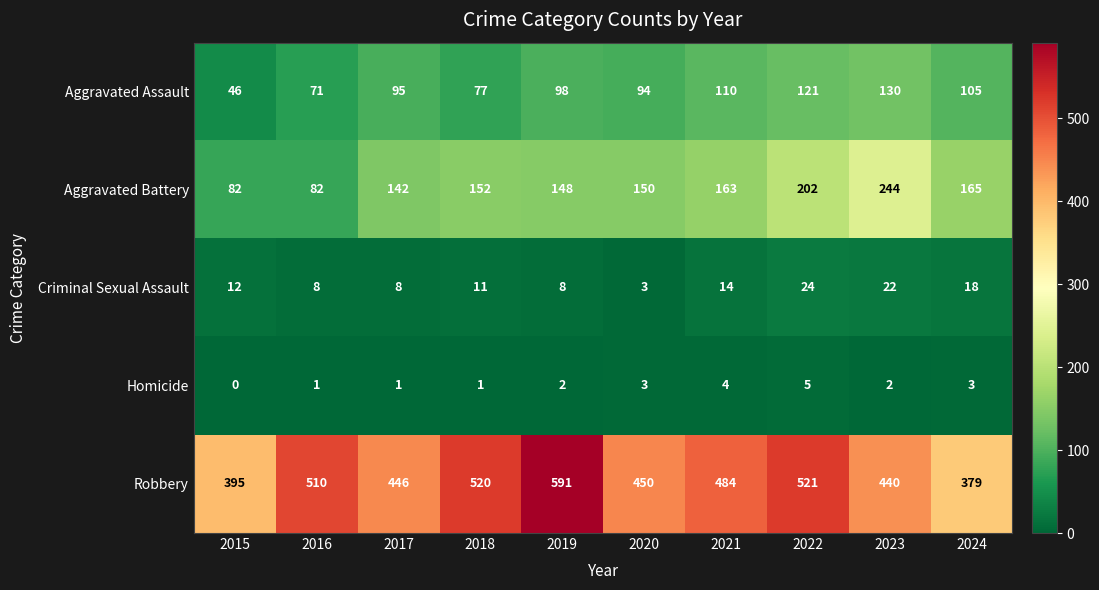

The Aggravated Battery series shows 110 at 2024. True or false?

False